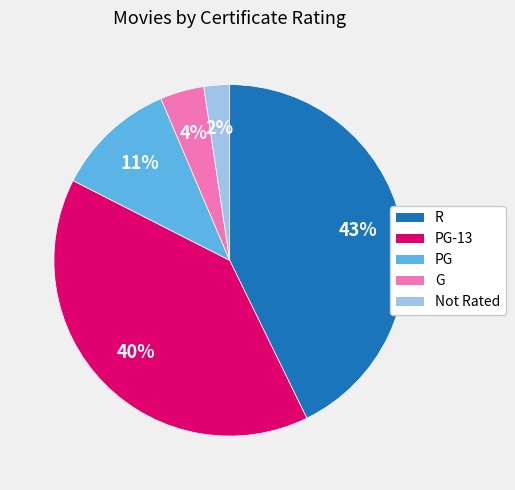

Is there a majority slice in this chart?

No